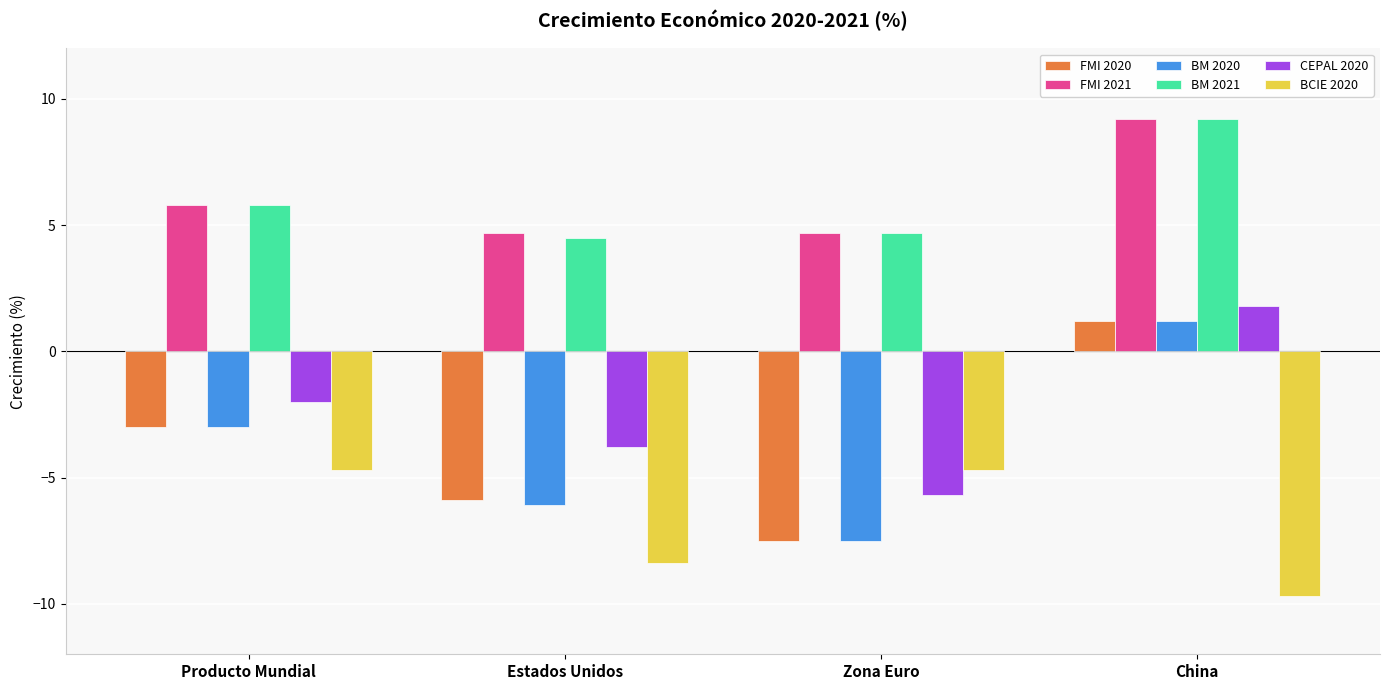

Between Producto Mundial and Estados Unidos, which series saw the biggest shift?

BCIE 2020